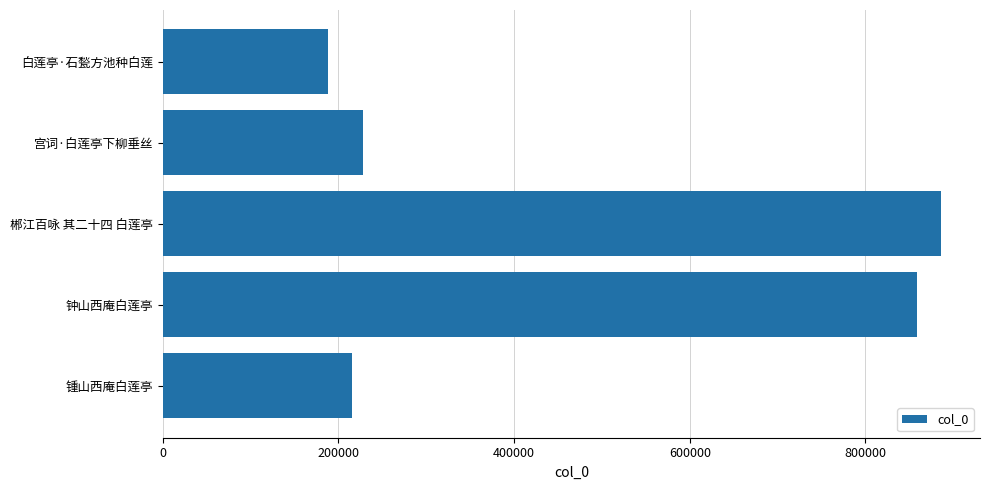

List the labels in order of value, smallest first.

白莲亭·石甃方池种白莲, 锺山西庵白莲亭, 宫词·白莲亭下柳垂丝, 钟山西庵白莲亭, 郴江百咏 其二十四 白莲亭